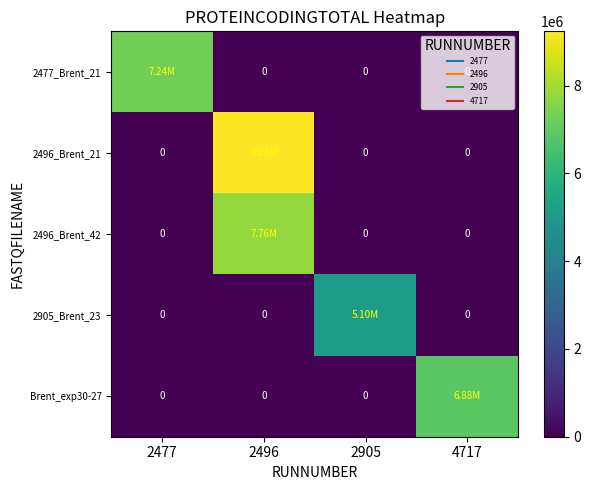

What is the sum of all 2477_Brent_21 values?

7237124